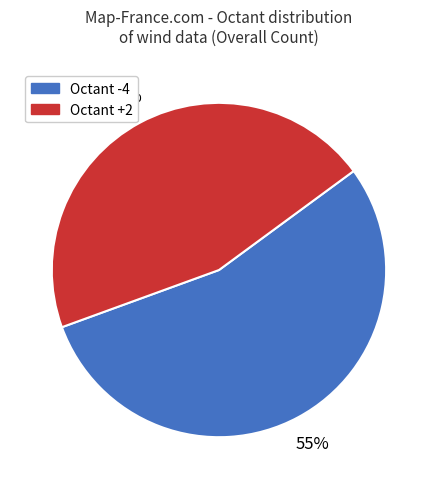

How many segments does this pie chart have?

2